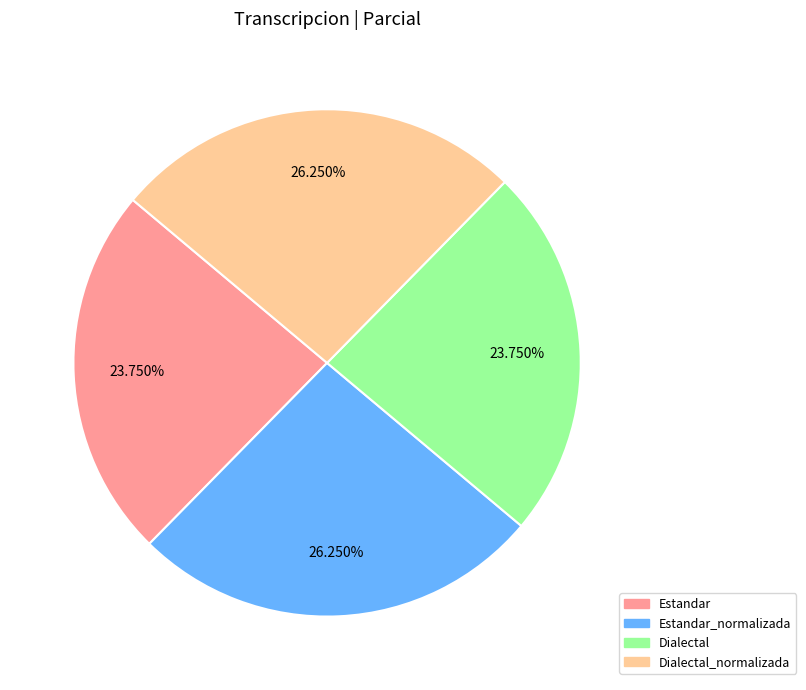

Is there any slice that represents more than half of the pie?

No